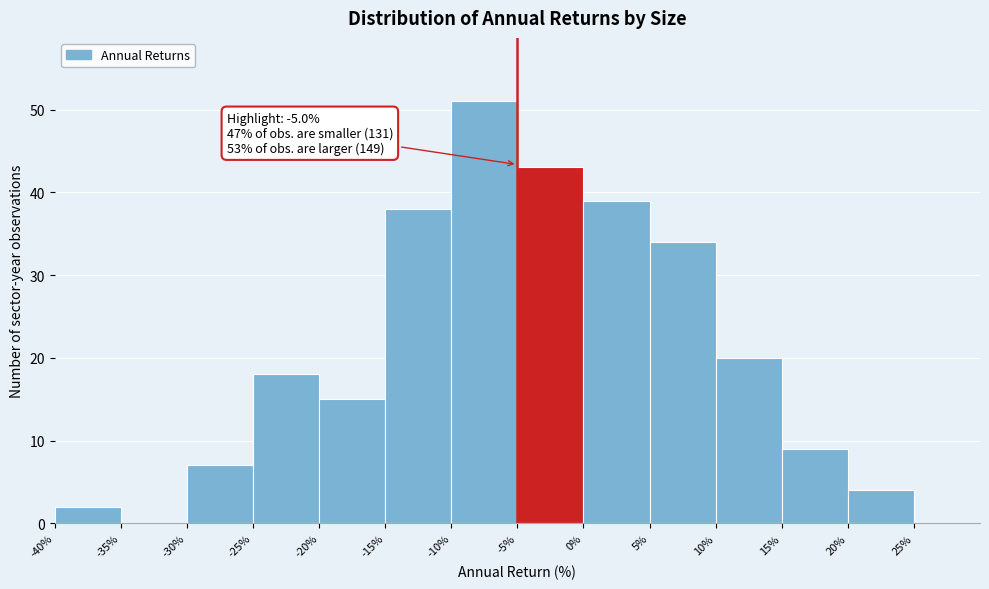

Over which range of the x-axis is the bar tallest?

-10 to -5